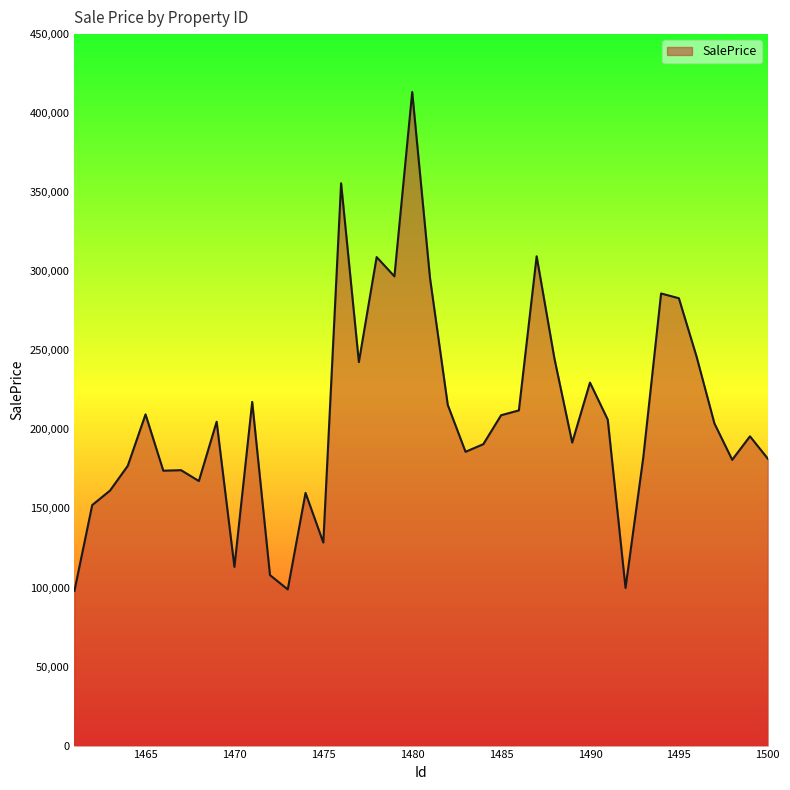

What is the difference between the maximum and minimum values?

315526.0